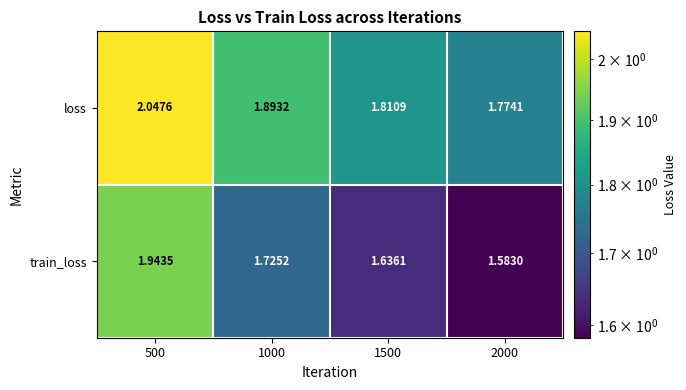

Is the value of loss at 500 greater than the value of train_loss at 1500?

Yes